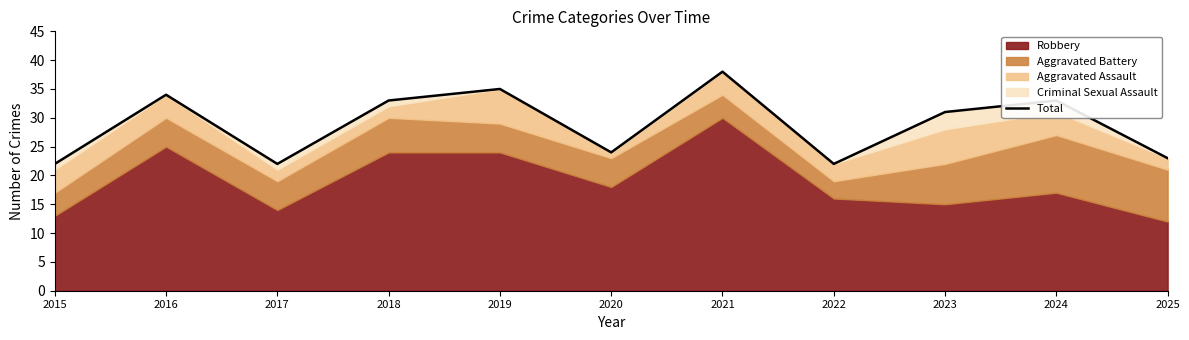

Rank the categories by value from highest to lowest.

2021, 2019, 2016, 2018, 2024, 2023, 2020, 2025, 2015, 2017, 2022